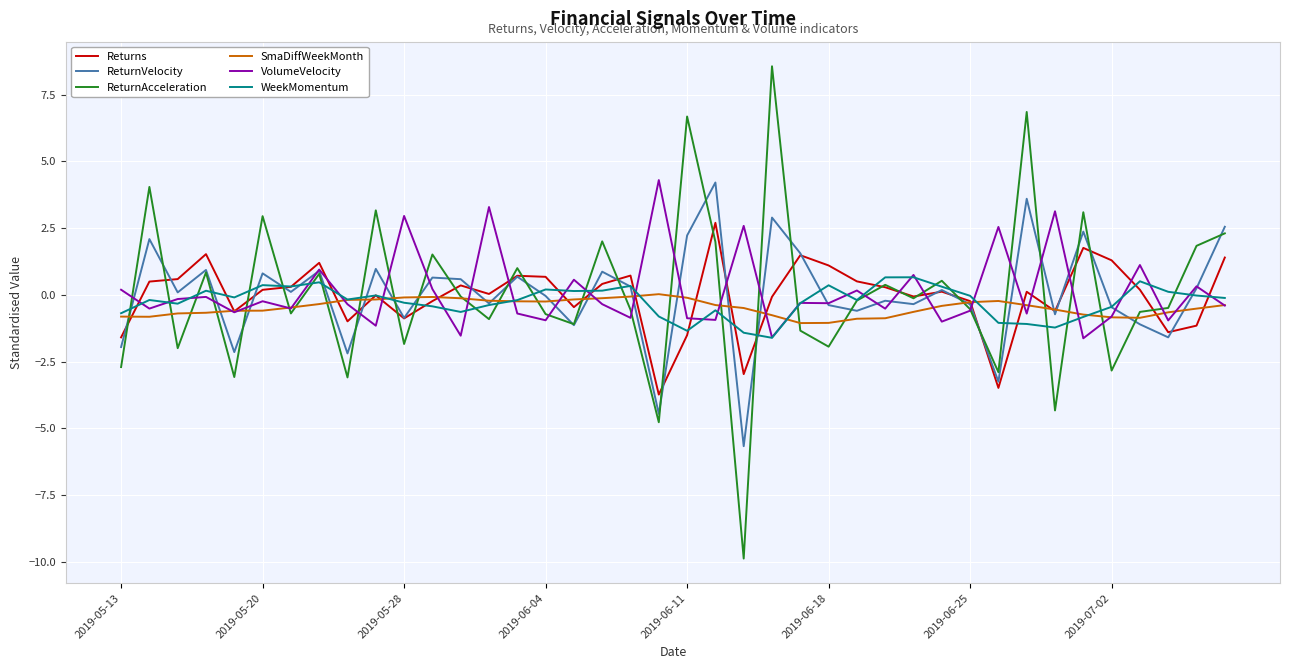

What is the smallest value displayed?

-9.9